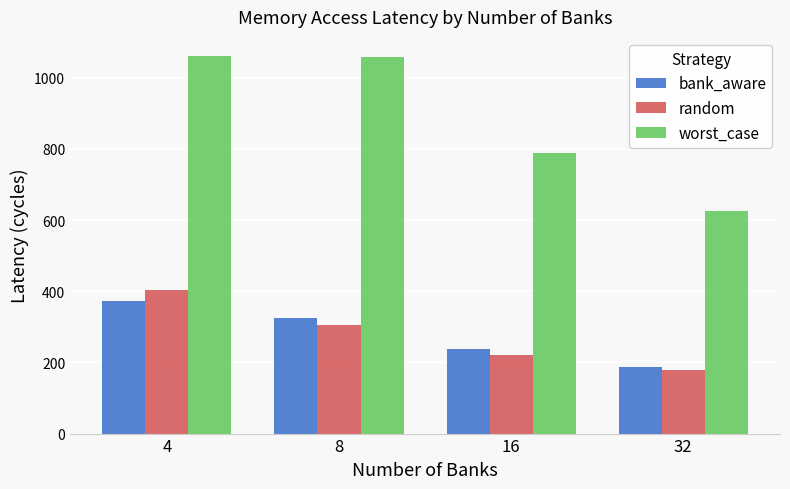

Which series has the largest range (max minus min)?

worst_case